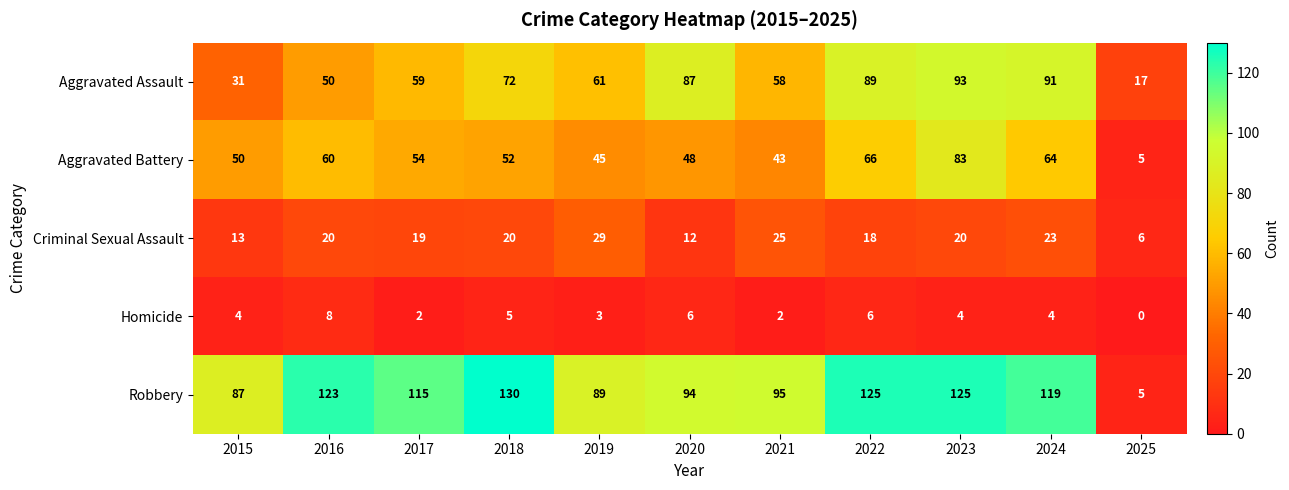

What is the maximum value shown in the chart?

130